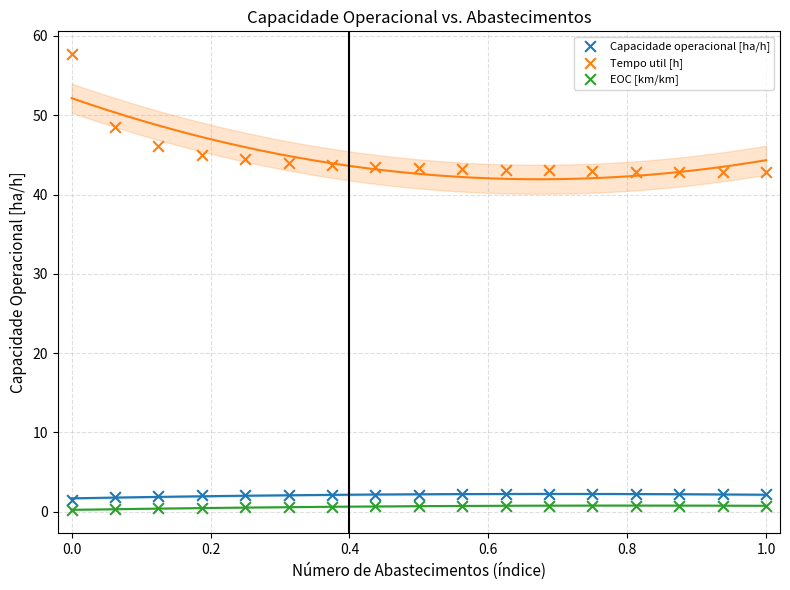

What are all the series names shown in the legend?

Capacidade operacional [ha/h], Tempo util [h], EOC [km/km]